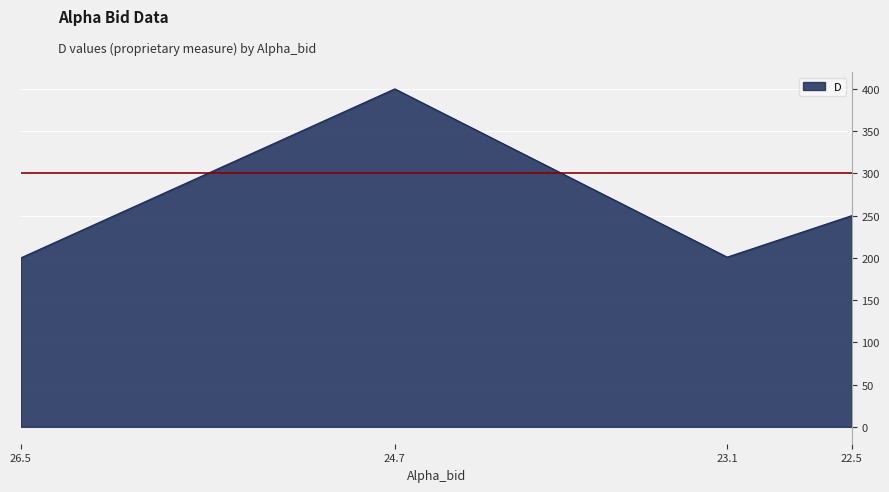

Between 23.1 and 26.5, which is larger?

23.1